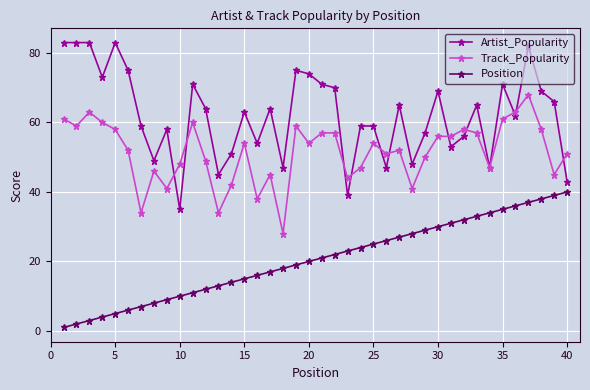

Which series has the largest total across all categories?

Artist_Popularity